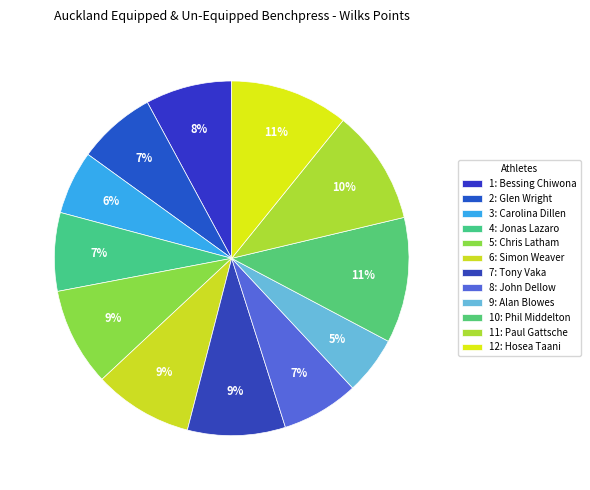

Is there a majority slice in this chart?

No